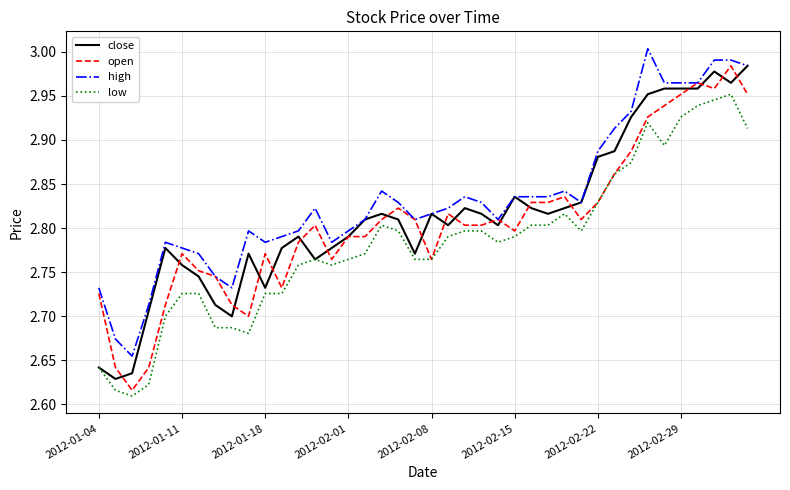

Which series has the widest spread of values?

open